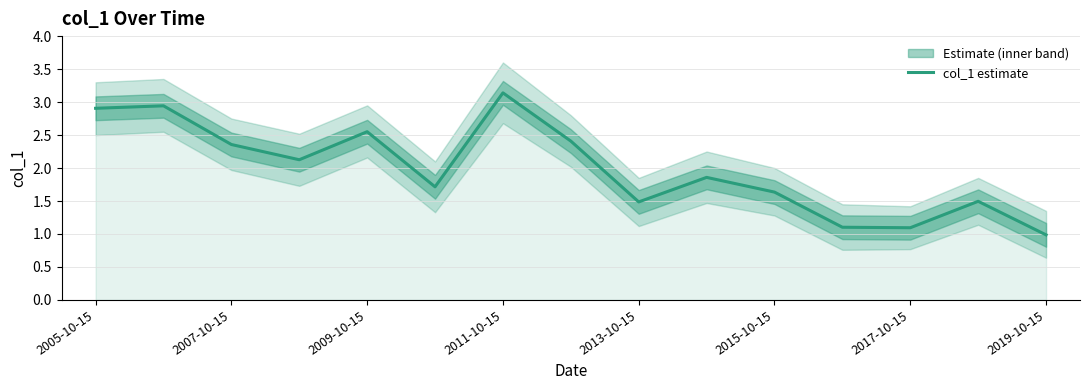

What is the minimum value shown in the chart?

1.0